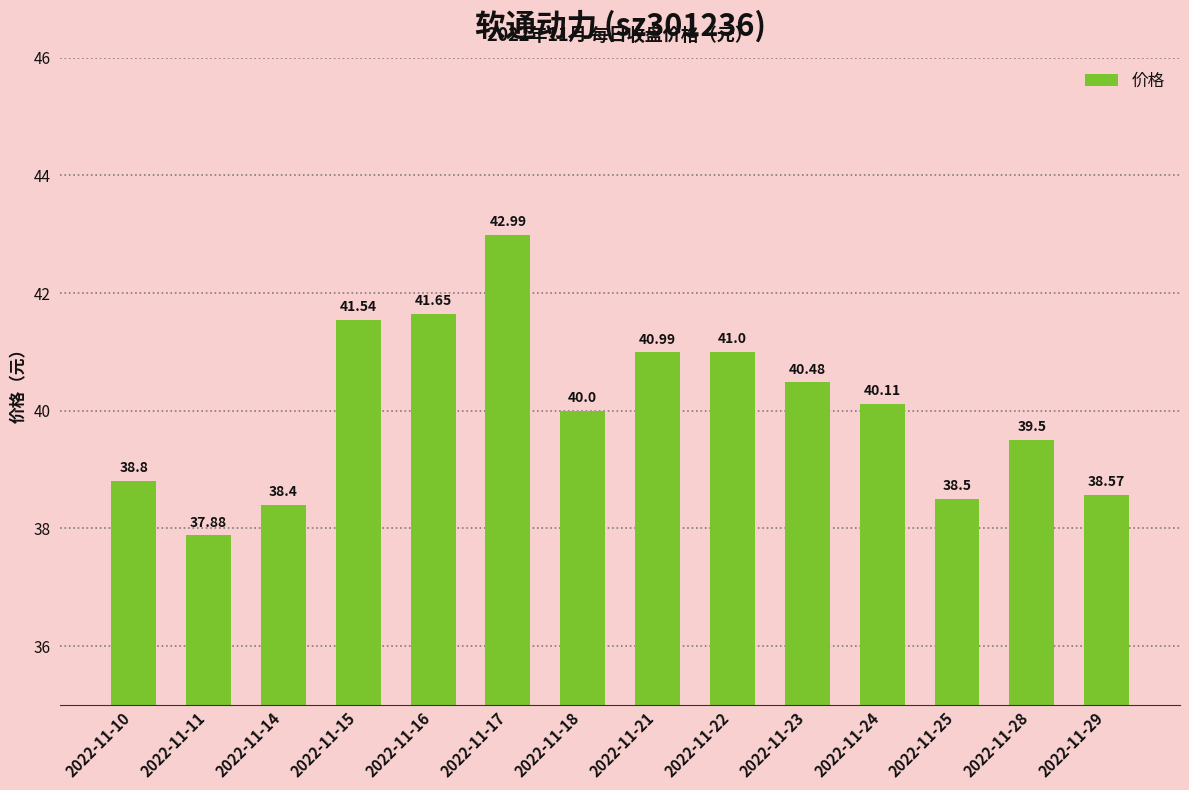

At which label does the data first exceed 40?

2022-11-15